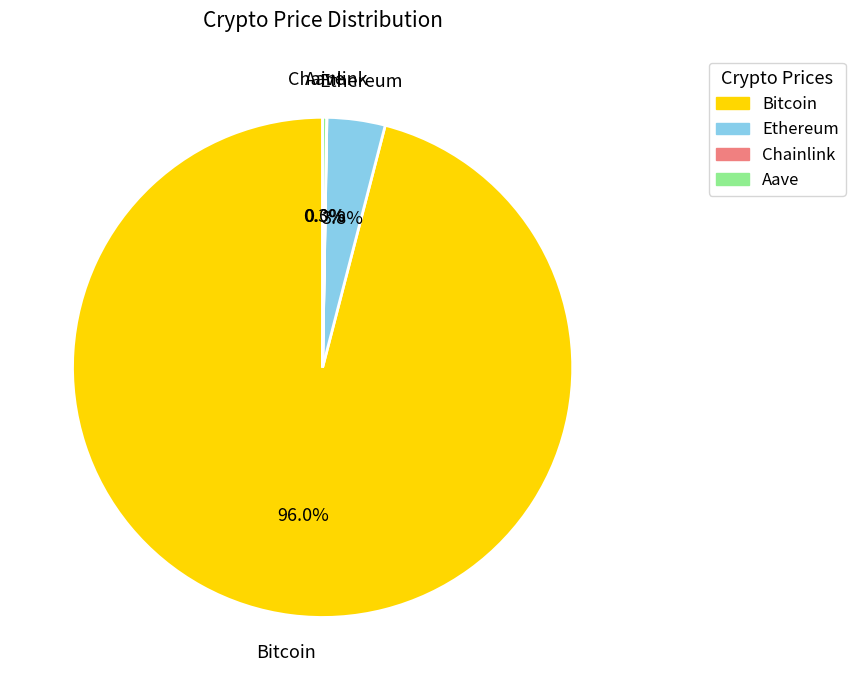

Which category has the biggest portion of the pie?

Bitcoin